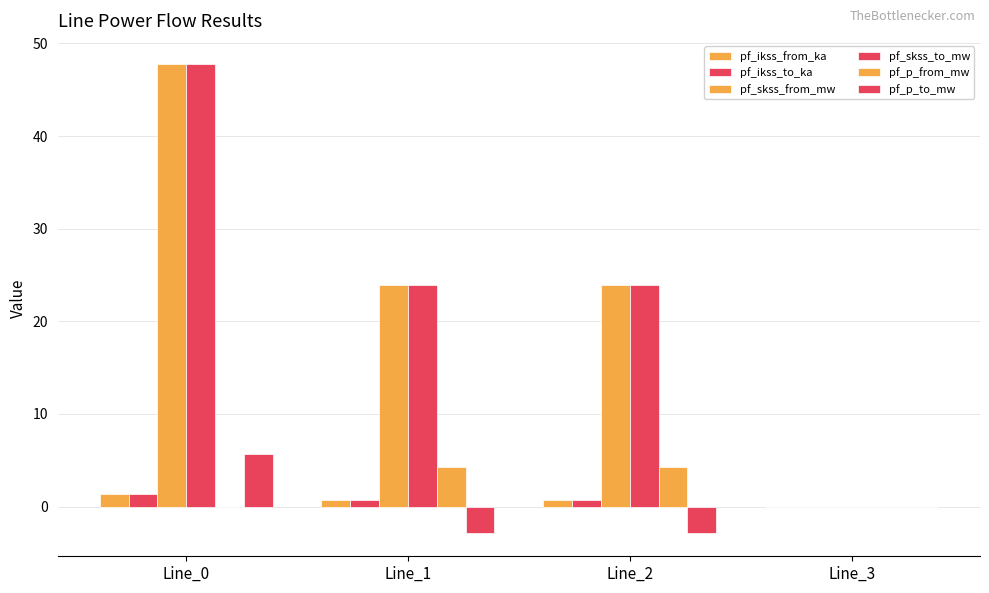

How many values in the pf_ikss_to_ka series exceed 0?

3